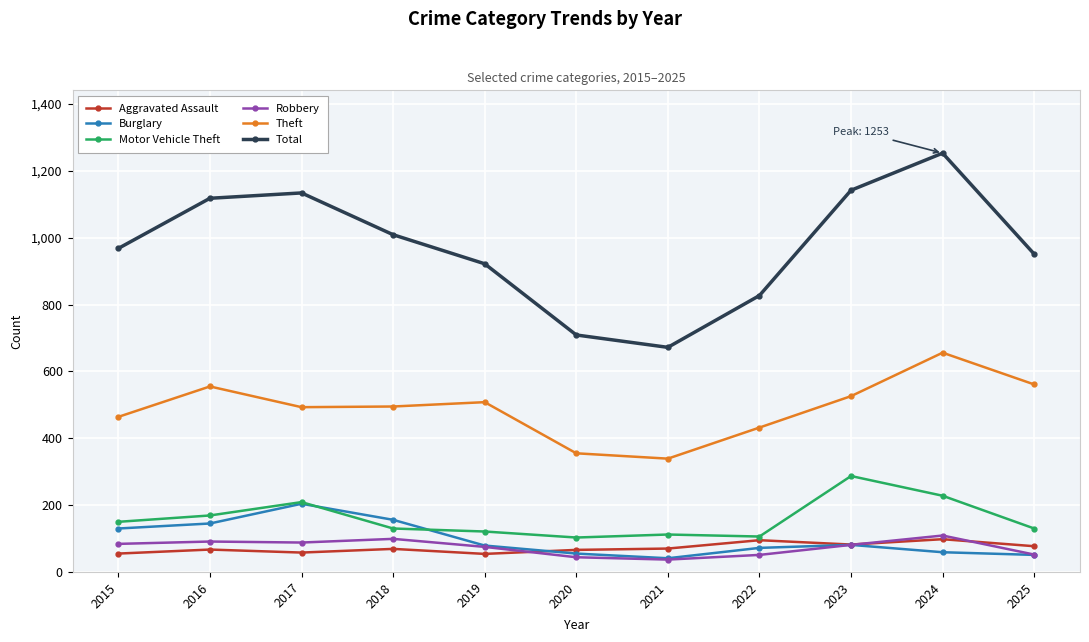

How many data points does each series have?

11